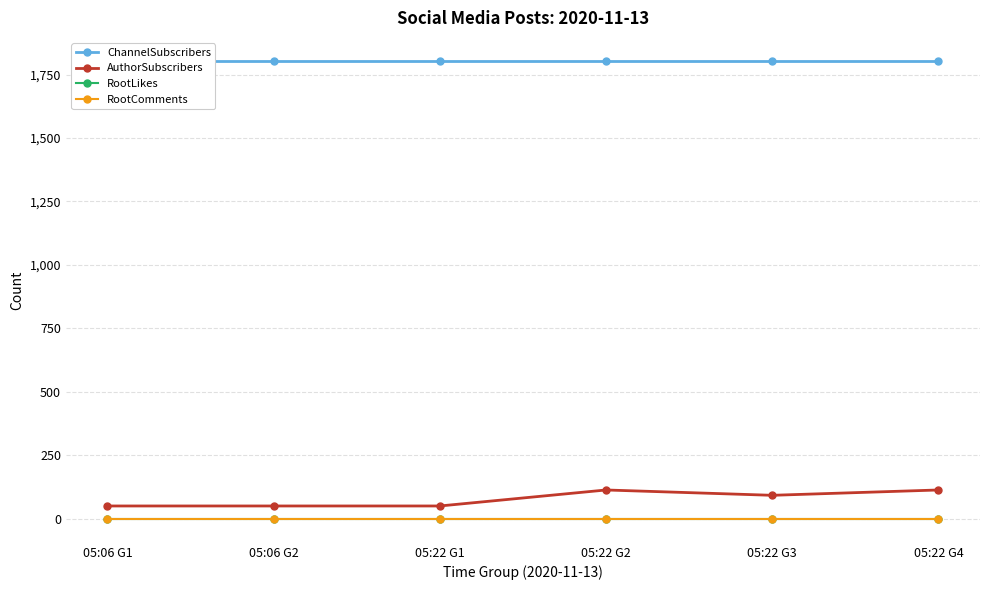

Which has a higher value, 05:06 G2 or 05:22 G4?

05:06 G2